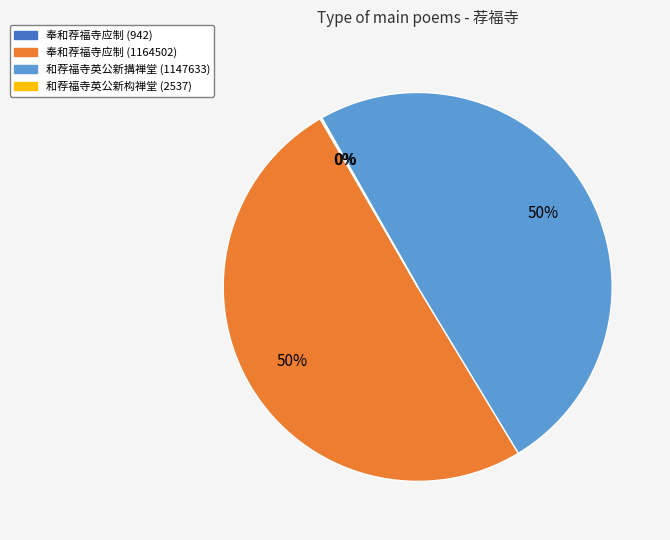

To the nearest percent, what is the difference between the largest and smallest slice percentages?

50%